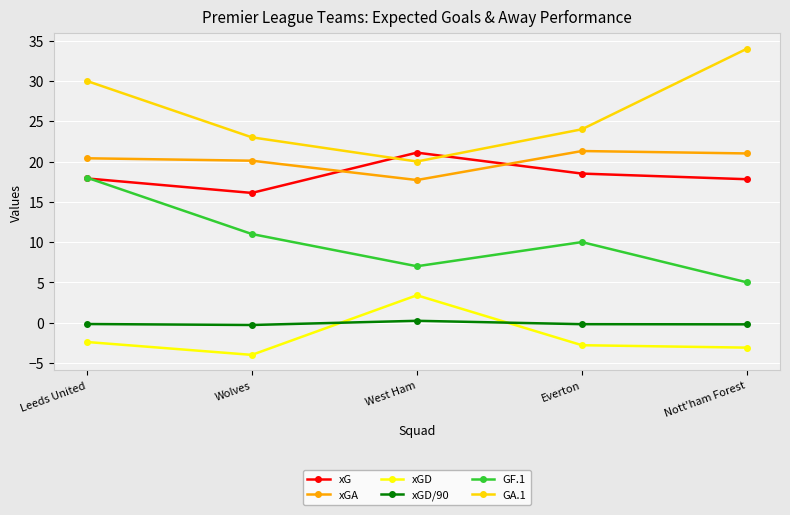

What are all the series names shown in the legend?

xG, xGA, xGD, xGD/90, GF.1, GA.1